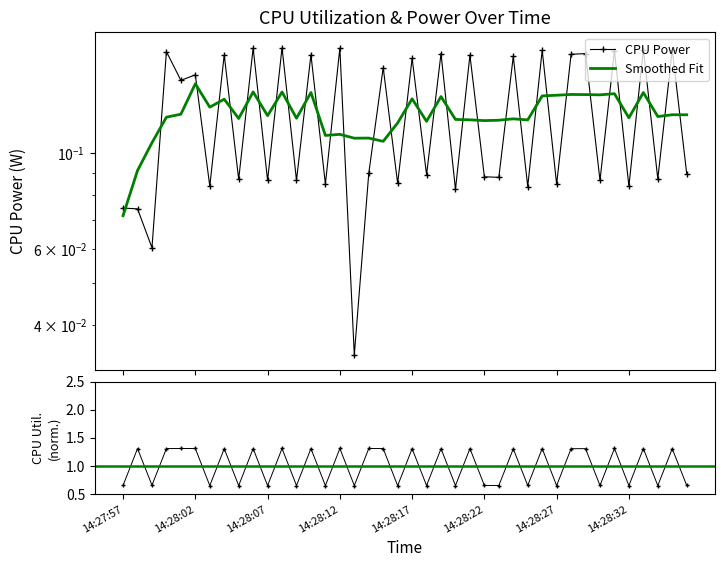

In CPU Power, how many points are higher than both neighbors (excluding endpoints)?

17